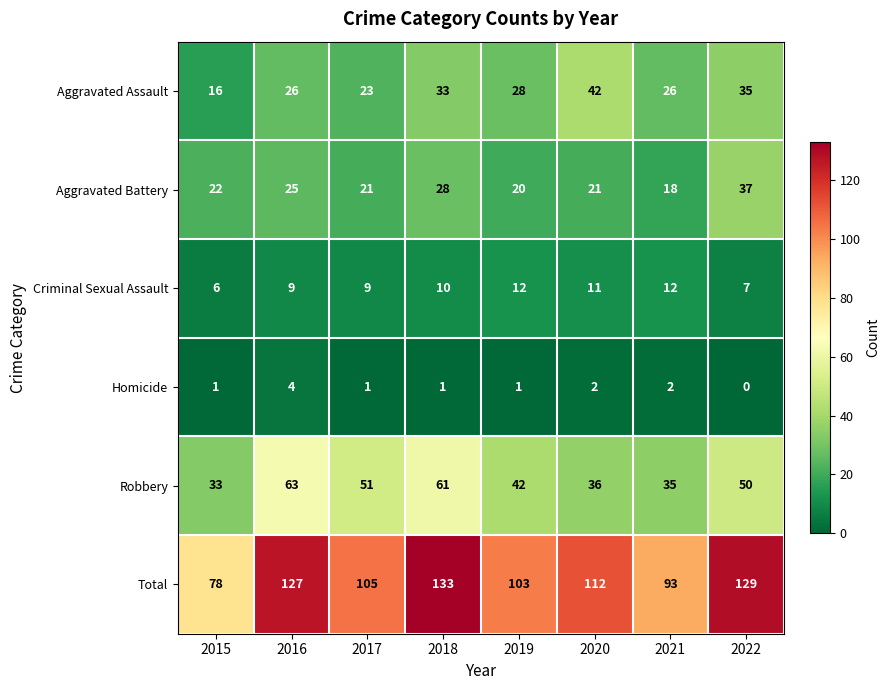

What is the spread (max minus min) of values at 2015?

77